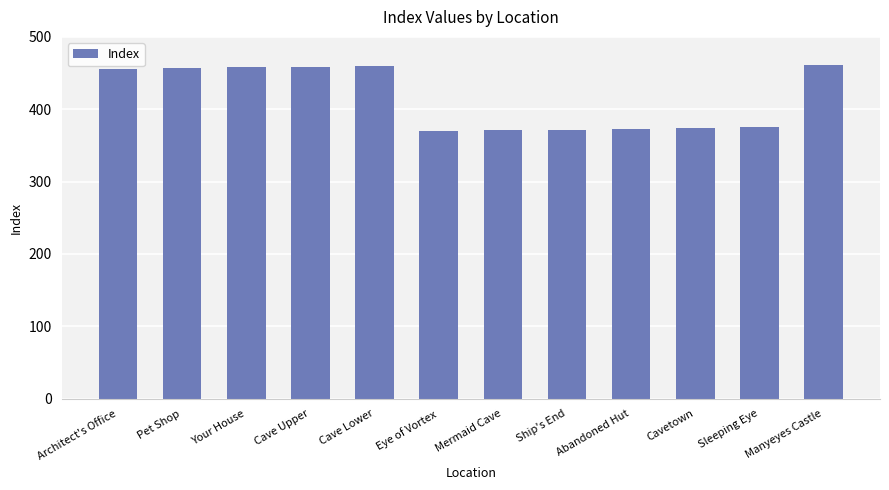

True or false: the data shows 372 at Ship's End.

True